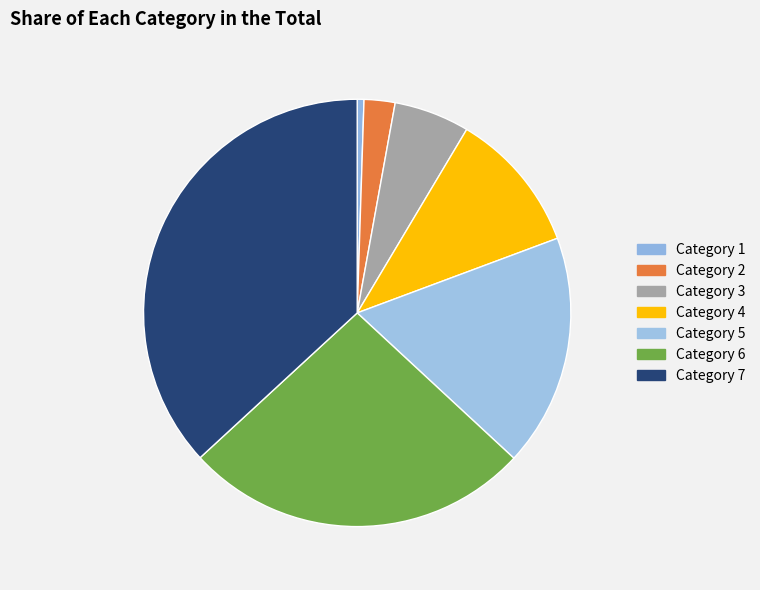

Which category has the biggest portion of the pie?

7